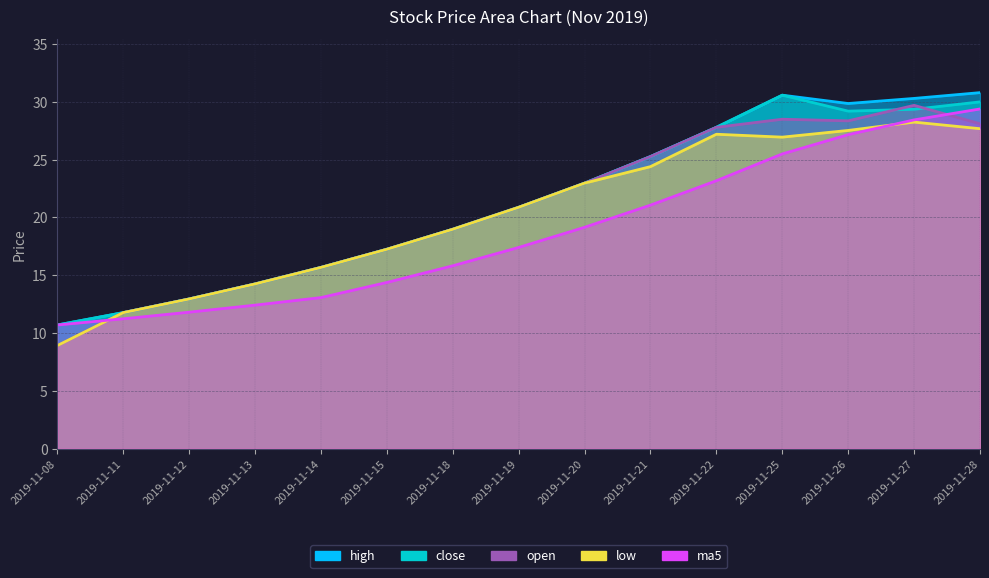

Reading left to right, list all the values displayed in this chart.

open: 2019-11-08=8.9	2019-11-11=11.8	2019-11-12=12.9	2019-11-13=14.2	2019-11-14=15.7	2019-11-15=17.2	2019-11-18=19.0	2019-11-19=20.9	2019-11-20=23.0	2019-11-21=25.3	2019-11-22=27.8	2019-11-25=28.5	2019-11-26=28.4	2019-11-27=29.7	2019-11-28=28.1
high: 2019-11-08=10.7	2019-11-11=11.8	2019-11-12=12.9	2019-11-13=14.2	2019-11-14=15.7	2019-11-15=17.2	2019-11-18=19.0	2019-11-19=20.9	2019-11-20=23.0	2019-11-21=25.3	2019-11-22=27.8	2019-11-25=30.6	2019-11-26=29.9	2019-11-27=30.3	2019-11-28=30.8
close: 2019-11-08=10.7	2019-11-11=11.8	2019-11-12=12.9	2019-11-13=14.2	2019-11-14=15.7	2019-11-15=17.2	2019-11-18=19.0	2019-11-19=20.9	2019-11-20=23.0	2019-11-21=25.3	2019-11-22=27.8	2019-11-25=30.6	2019-11-26=29.2	2019-11-27=29.4	2019-11-28=30.0
low: 2019-11-08=8.9	2019-11-11=11.8	2019-11-12=12.9	2019-11-13=14.2	2019-11-14=15.7	2019-11-15=17.2	2019-11-18=19.0	2019-11-19=20.9	2019-11-20=23.0	2019-11-21=24.4	2019-11-22=27.2	2019-11-25=26.9	2019-11-26=27.5	2019-11-27=28.2	2019-11-28=27.7
ma5: 2019-11-08=10.7	2019-11-11=11.2	2019-11-12=11.8	2019-11-13=12.4	2019-11-14=13.1	2019-11-15=14.4	2019-11-18=15.8	2019-11-19=17.4	2019-11-20=19.2	2019-11-21=21.1	2019-11-22=23.2	2019-11-25=25.5	2019-11-26=27.2	2019-11-27=28.4	2019-11-28=29.4